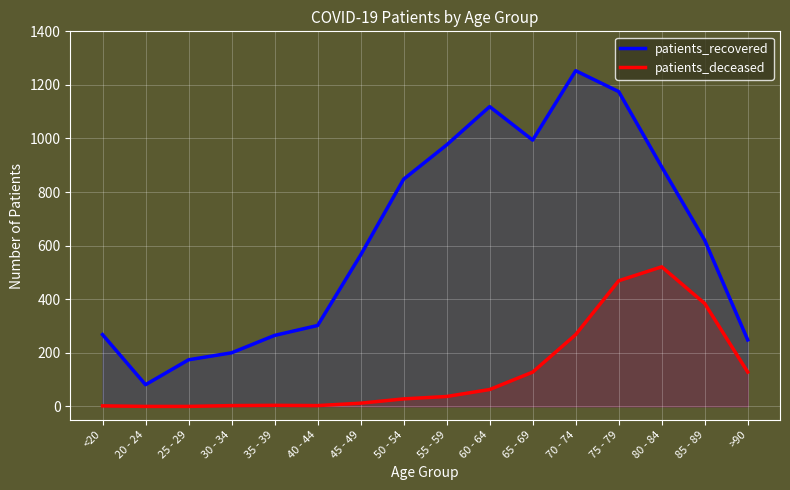

What is the spread (max minus min) of values at 70 - 74?

985